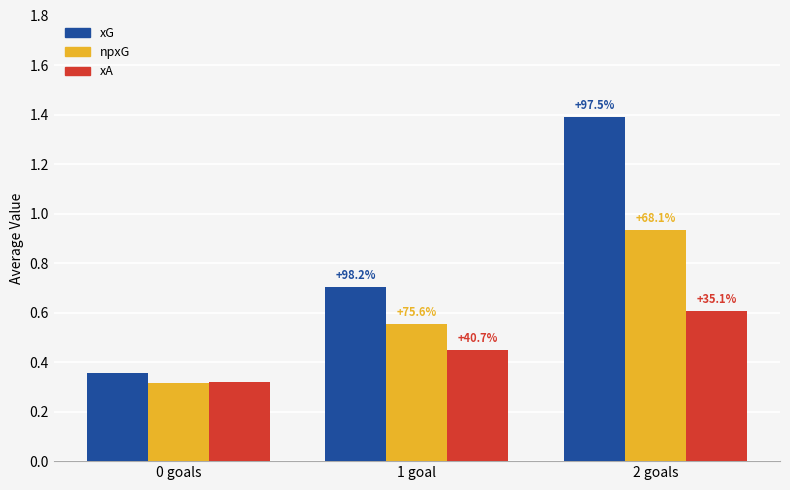

Reading right to left, transcribe all the data shown in this chart.

xG: 2 goals=1.4	1 goal=0.7	0 goals=0.4
npxG: 2 goals=0.9	1 goal=0.6	0 goals=0.3
xA: 2 goals=0.6	1 goal=0.4	0 goals=0.3